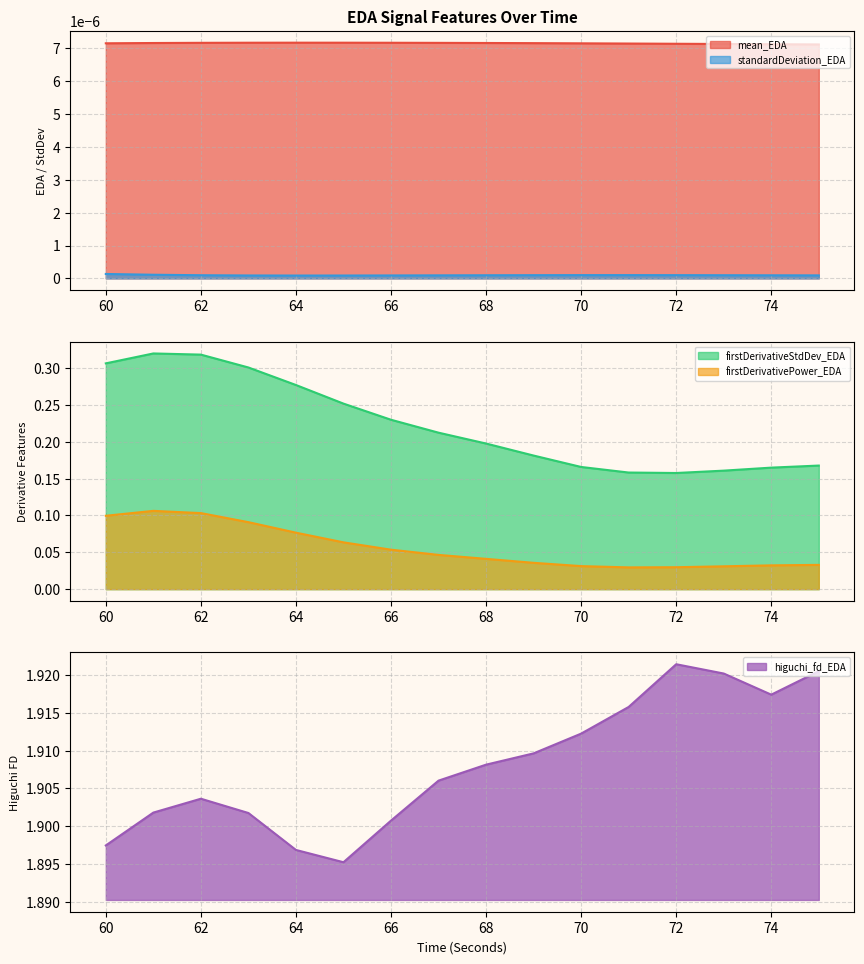

True or false: firstDerivativeStdDev_EDA and firstDerivativePower_EDA cross at least once.

False